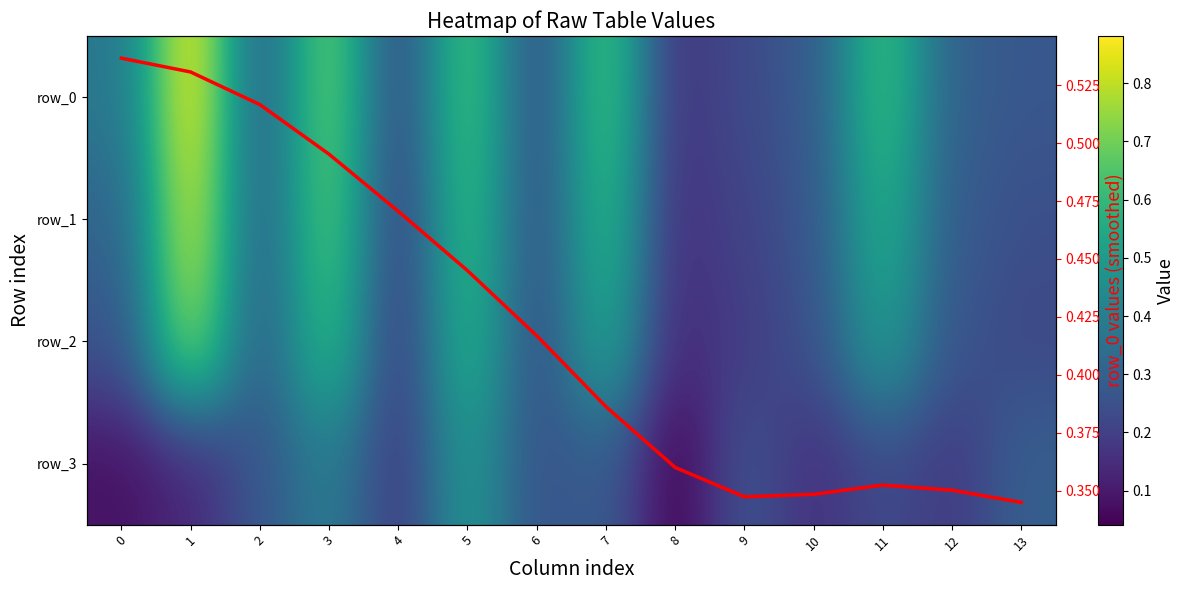

Reading left to right, list all the values displayed in this chart.

row_0: 0=0.4	1=0.9	2=0.3	3=0.7	4=0.2	5=0.7	6=0.2	7=0.7	8=0.2	9=0.2	10=0.3	11=0.6	12=0.3	13=0.3
row_1: 0=0.3	1=0.8	2=0.3	3=0.7	4=0.2	5=0.6	6=0.2	7=0.6	8=0.2	9=0.2	10=0.3	11=0.6	12=0.3	13=0.2
row_2: 0=0.3	1=0.8	2=0.3	3=0.6	4=0.2	5=0.6	6=0.2	7=0.5	8=0.1	9=0.2	10=0.3	11=0.5	12=0.3	13=0.2
row_3: 0=0.1	1=0.1	2=0.3	3=0.4	4=0.2	5=0.5	6=0.3	7=0.3	8=0.0	9=0.3	10=0.2	11=0.2	12=0.2	13=0.3
row_0 (smoothed): 0=0.5	1=0.5	2=0.5	3=0.5	4=0.5	5=0.4	6=0.4	7=0.4	8=0.4	9=0.3	10=0.3	11=0.4	12=0.4	13=0.3